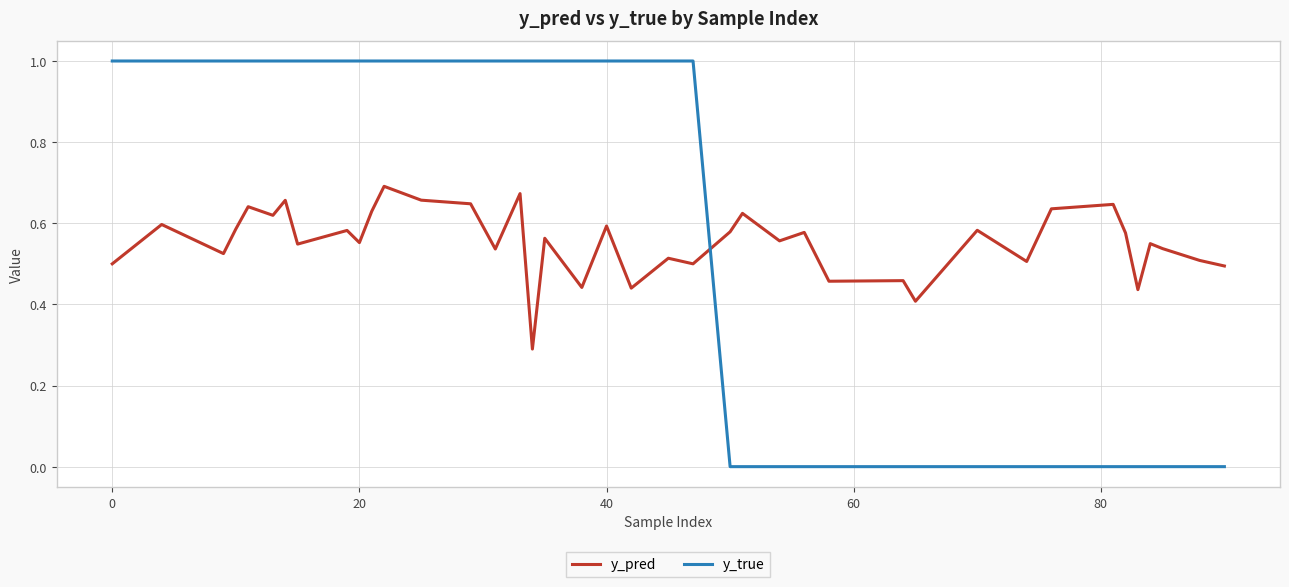

How many times do y_true and y_pred cross each other?

1